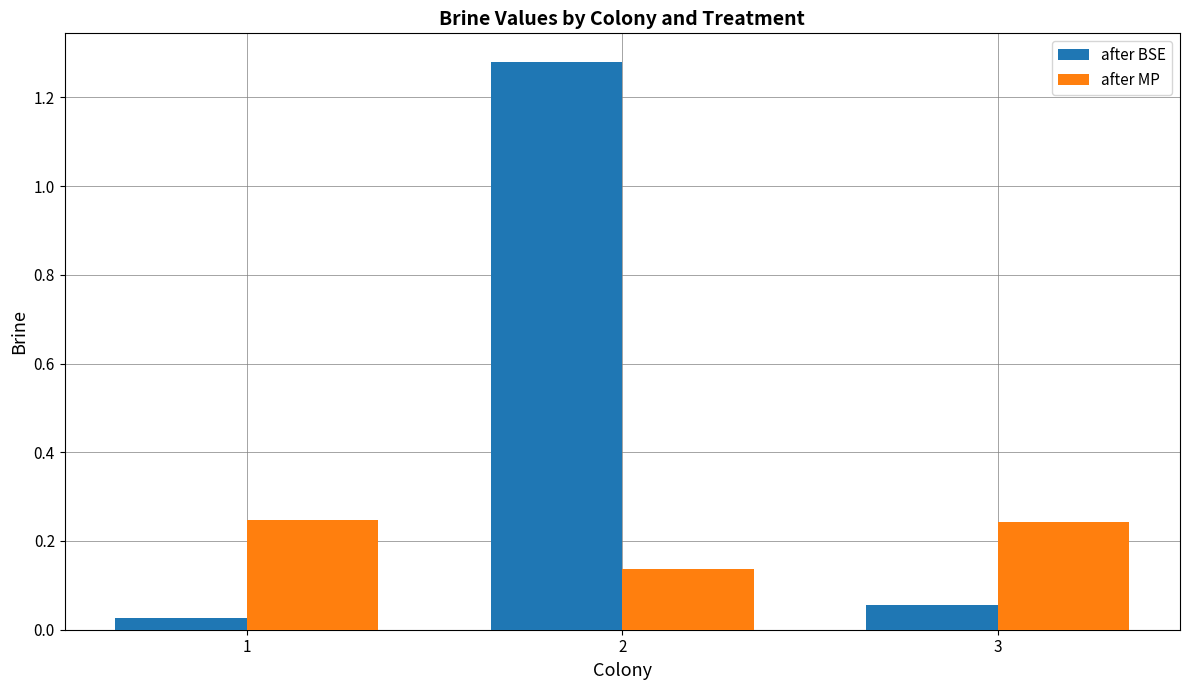

Which category has the highest value across all series?

2